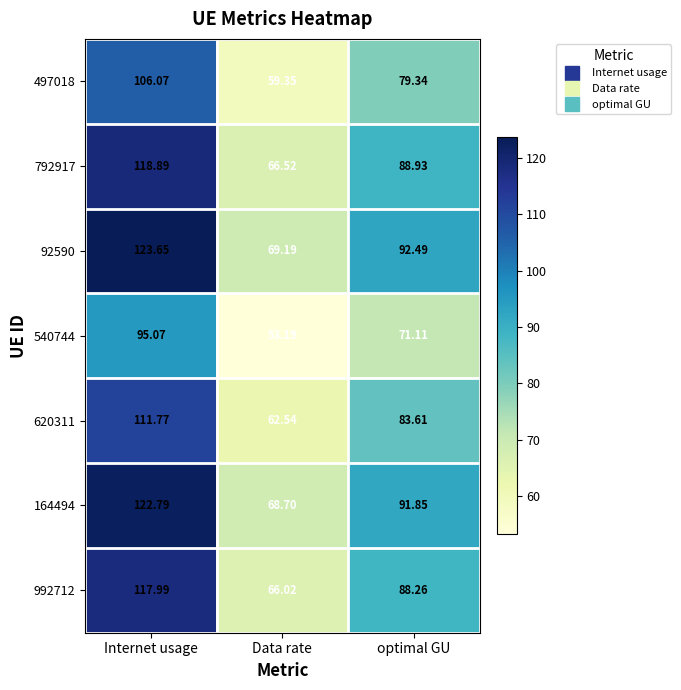

Rank the series by their maximum value, from lowest to highest.

540744, 497018, 620311, 992712, 792917, 164494, 92590